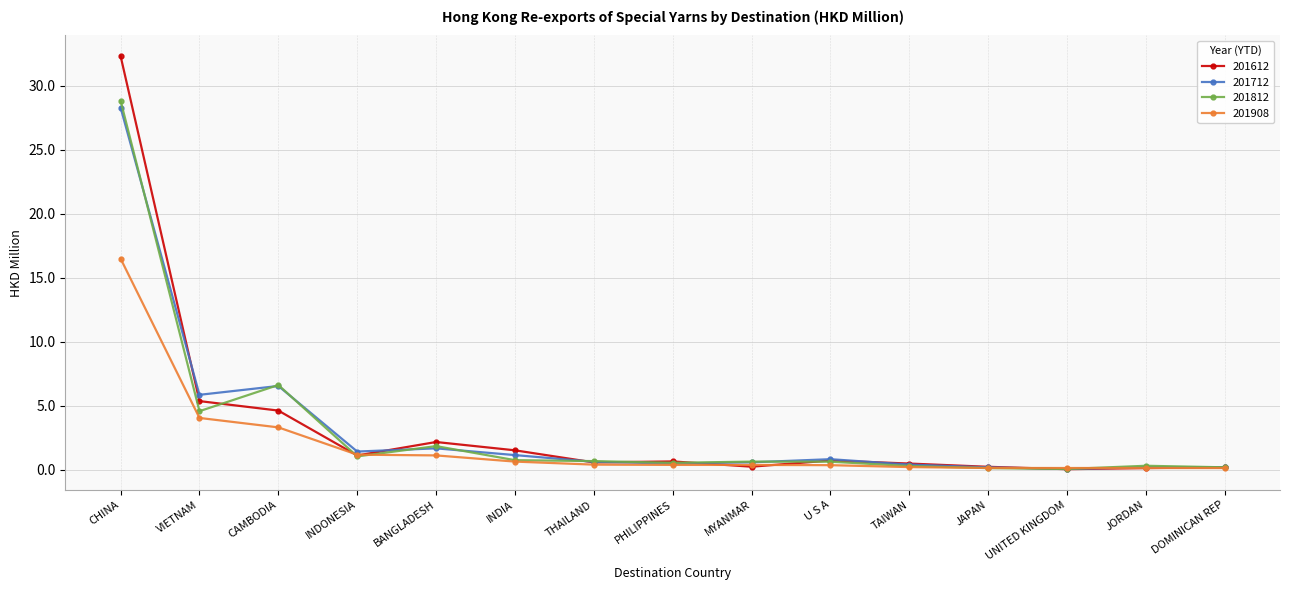

Is the value of 201712 at BANGLADESH greater than the value of 201908 at INDIA?

Yes